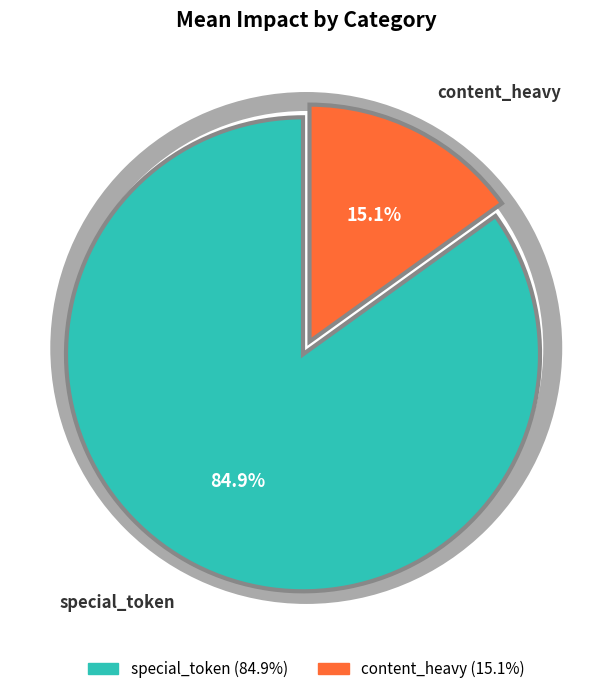

Which category accounts for the majority?

special_token